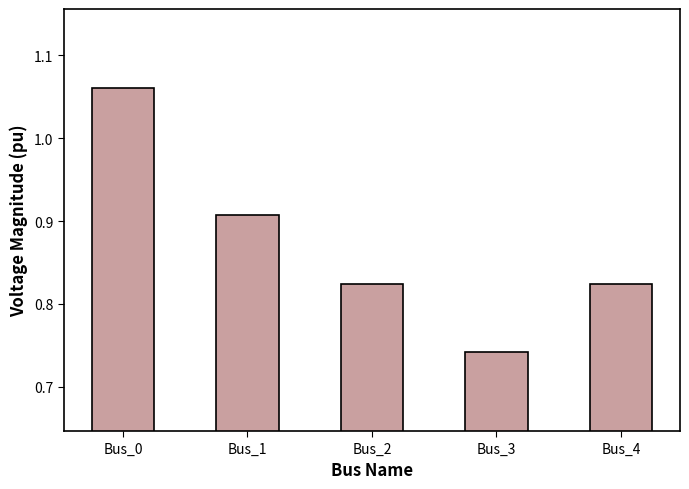

What is the sum of all values?

4.4